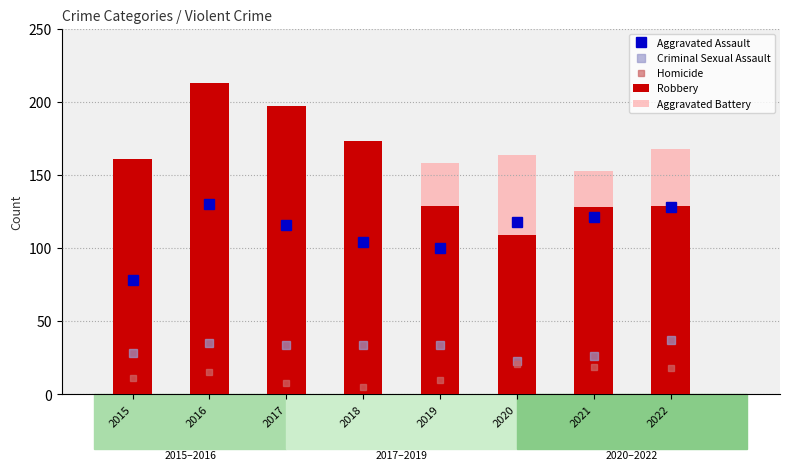

Reading left to right, extract all data points from this chart.

Aggravated Assault: 2015=78	2016=130	2017=116	2018=104	2019=100	2020=118	2021=121	2022=128
Criminal Sexual Assault: 2015=28	2016=35	2017=34	2018=34	2019=34	2020=23	2021=26	2022=37
Homicide: 2015=11	2016=15	2017=8	2018=5	2019=10	2020=21	2021=19	2022=18
Robbery: 2015=161	2016=213	2017=197	2018=173	2019=129	2020=109	2021=128	2022=129
Aggravated Battery: 2015=135	2016=179	2017=167	2018=160	2019=158	2020=164	2021=153	2022=168